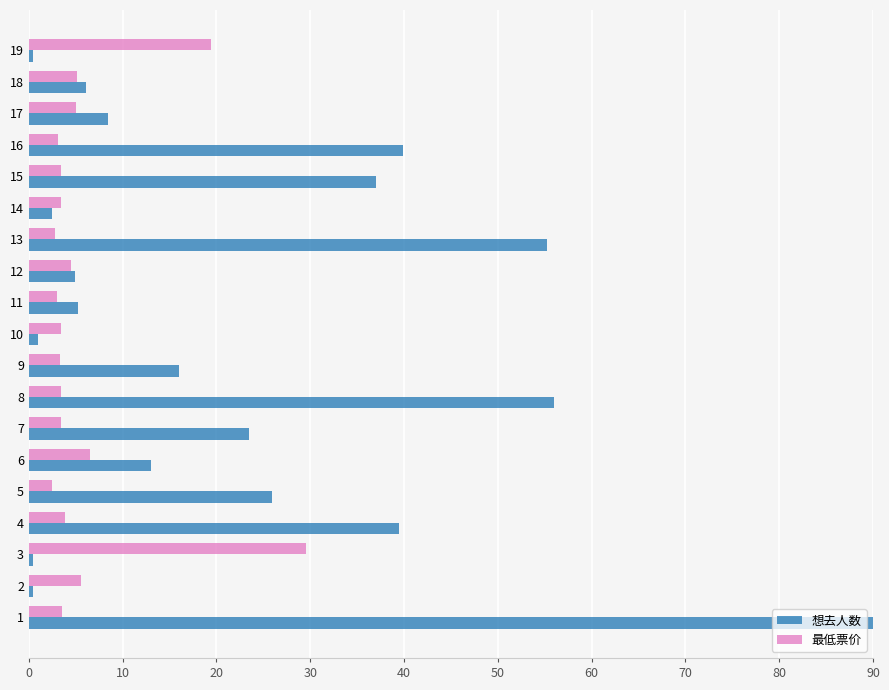

The value of 想去人数 at 7 is 23.5. True or false?

True